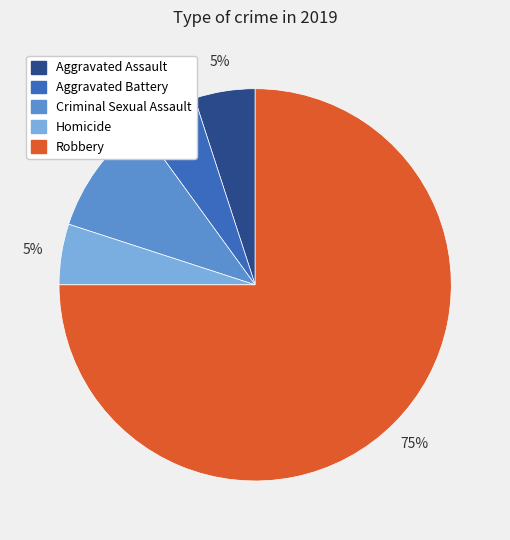

The Aggravated Assault slice represents 5% of the pie. True or false?

True